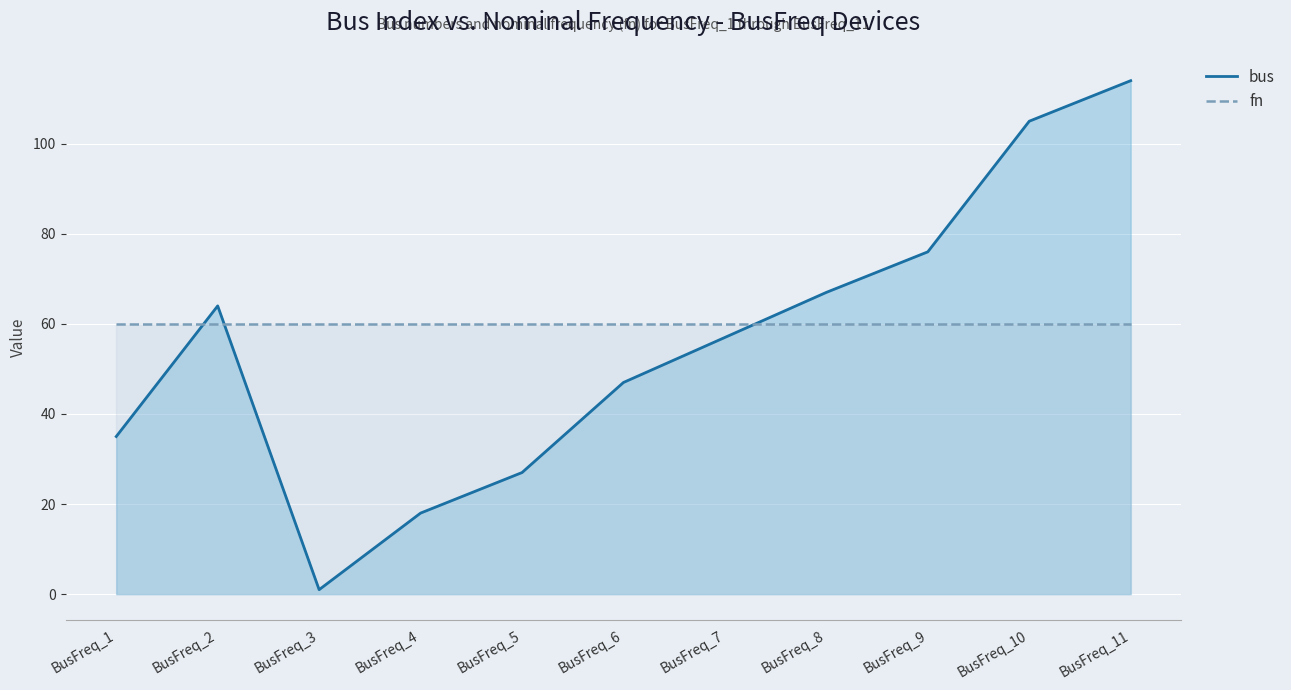

The value at BusFreq_9 is 76. True or false?

True